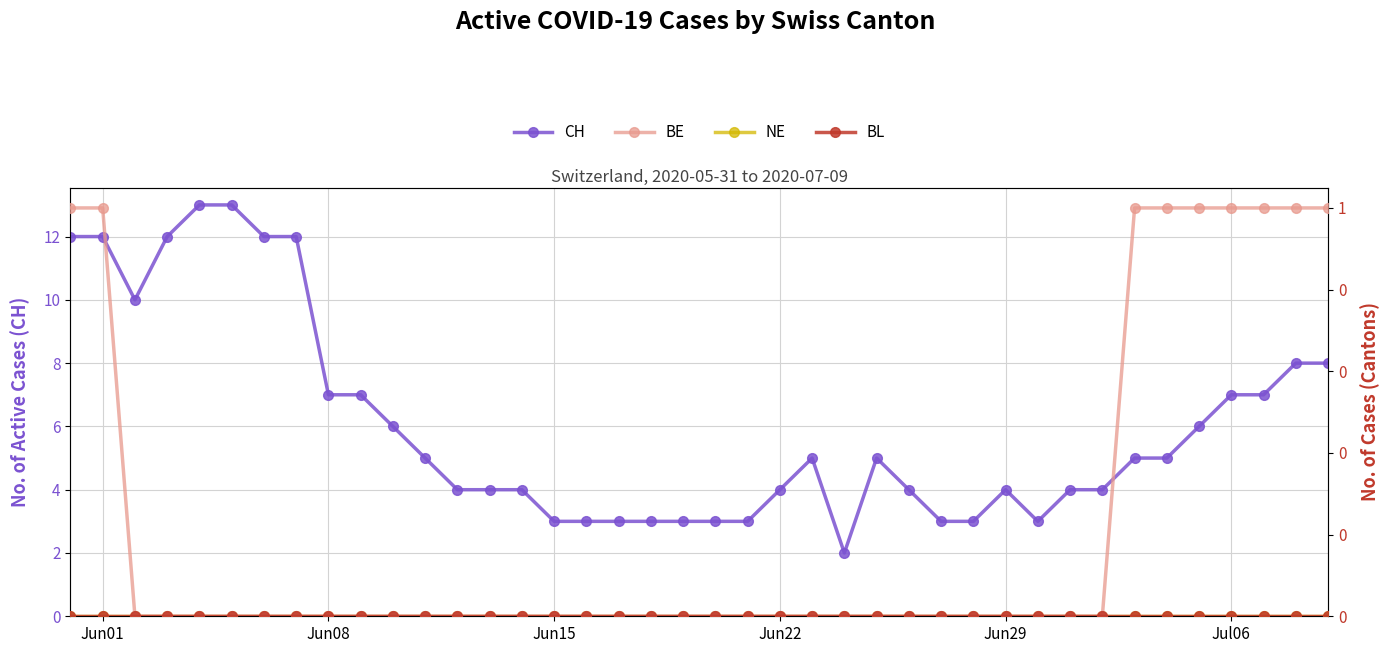

At how many categories does at least one series exceed 11?

7